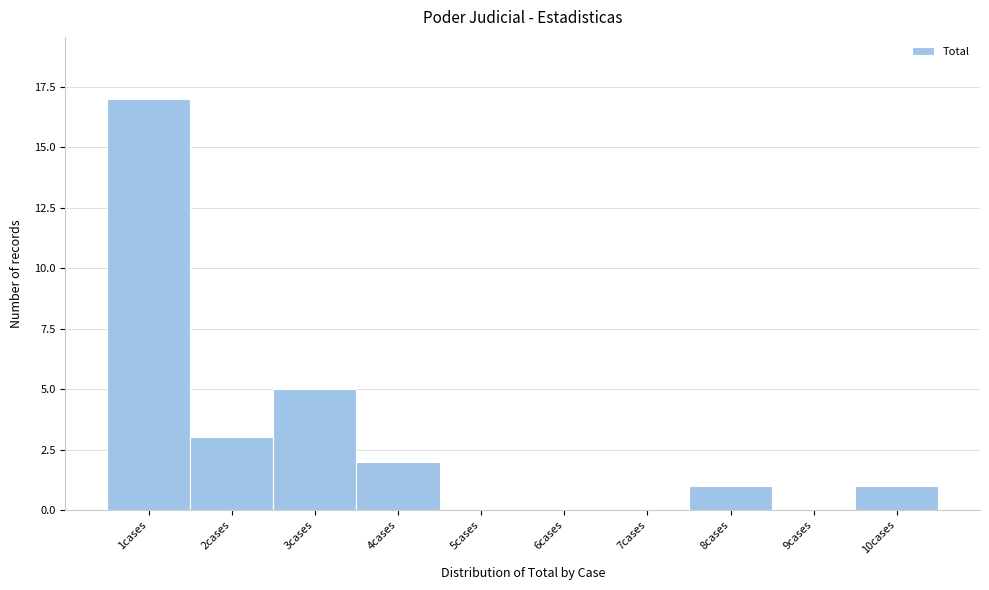

Reading left to right, transcribe all the data shown in this chart.

1cases=17	2cases=3	3cases=5	4cases=2	5cases=0	6cases=0	7cases=0	8cases=1	9cases=0	10cases=1